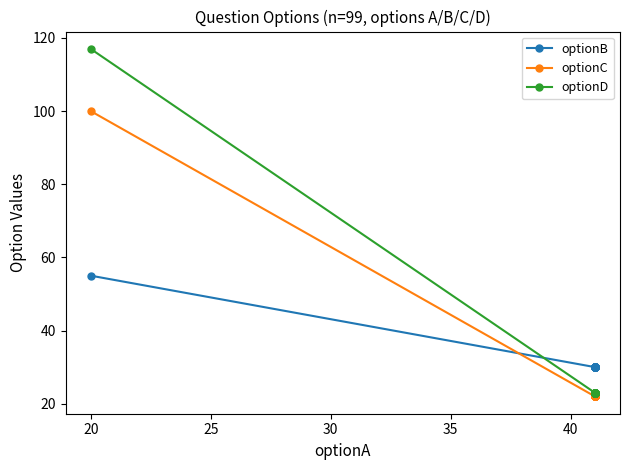

What is the highest value of the optionD series?

117